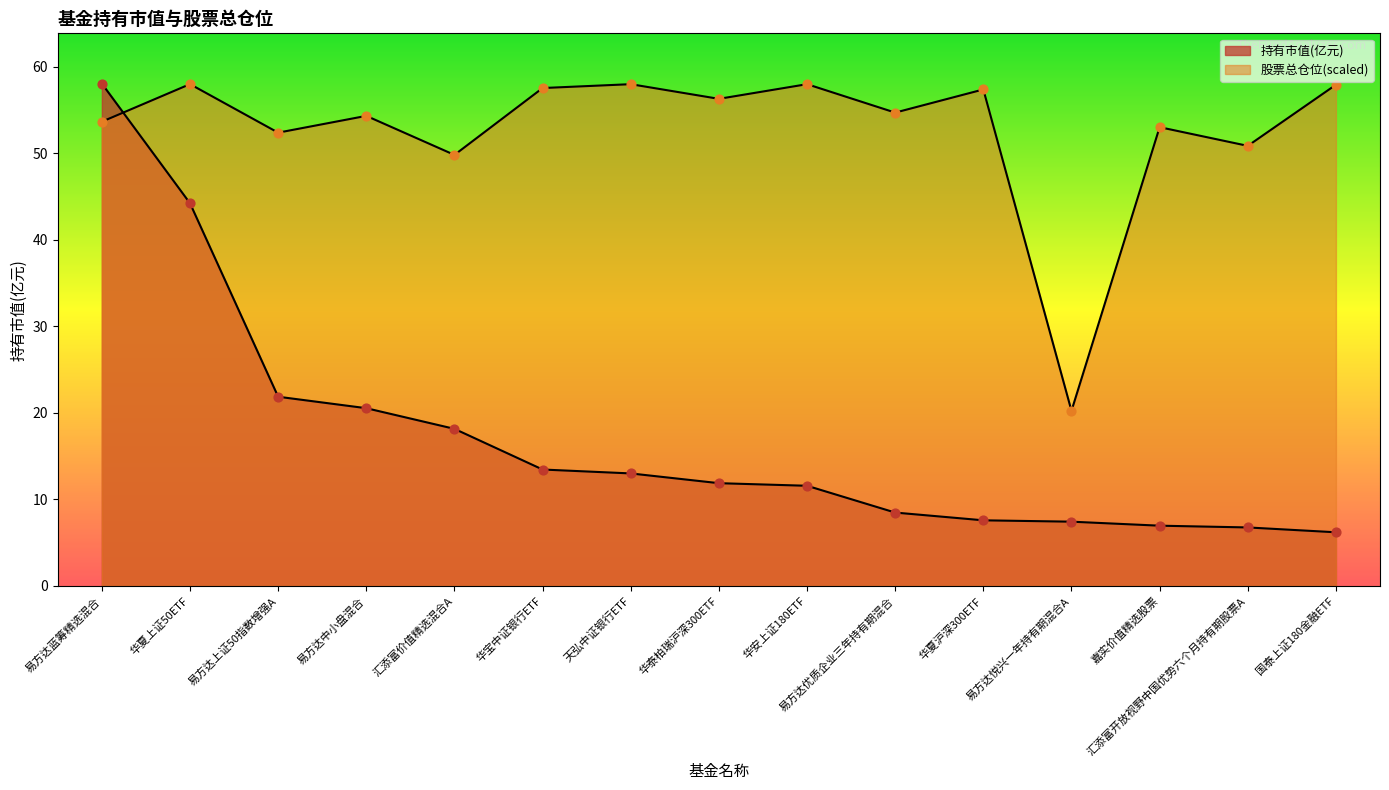

Which series reaches the maximum Y coordinate?

持有市值(亿元)